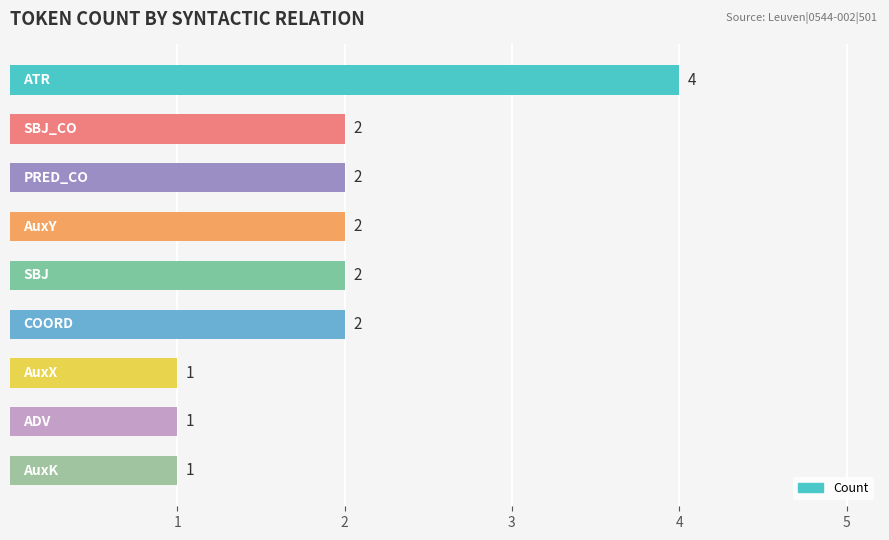

Does the chart contain stacked bars?

No